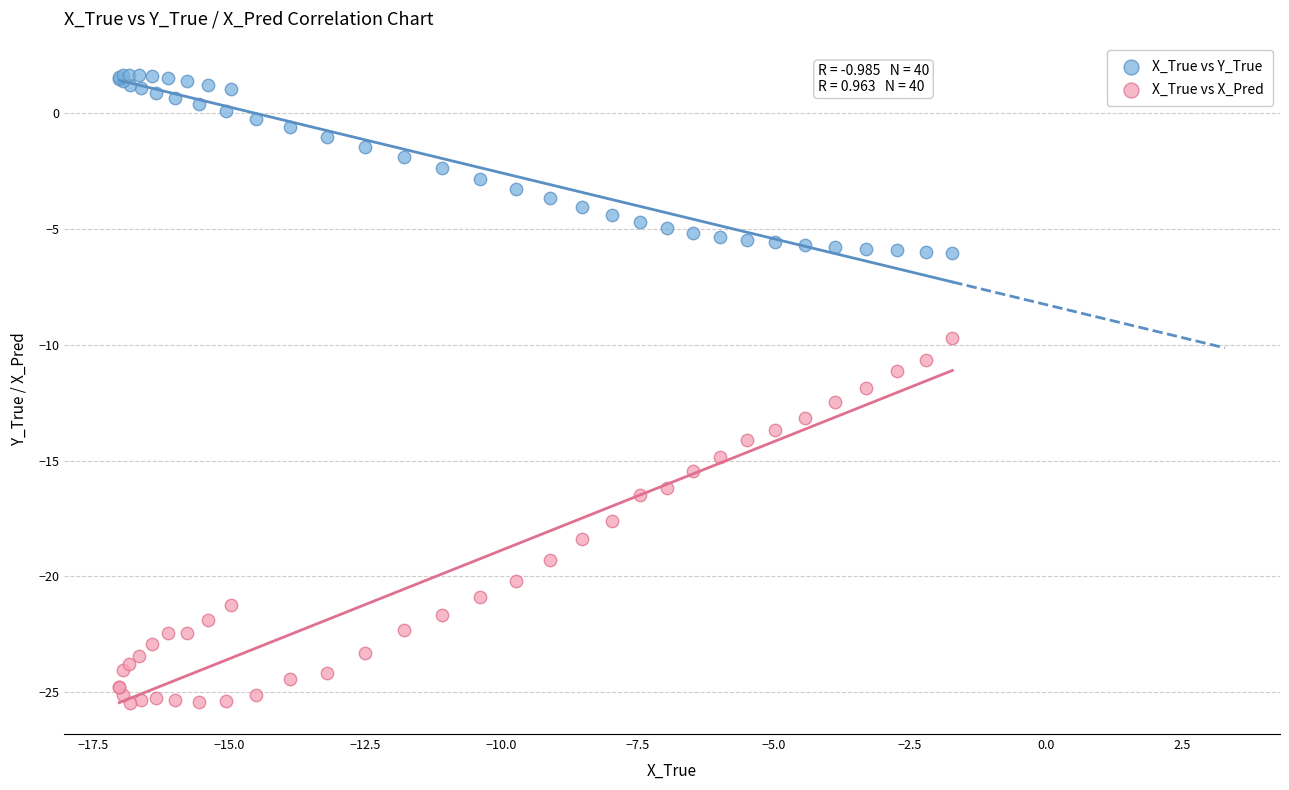

Which series has the largest Y range (max minus min)?

X_True vs X_Pred